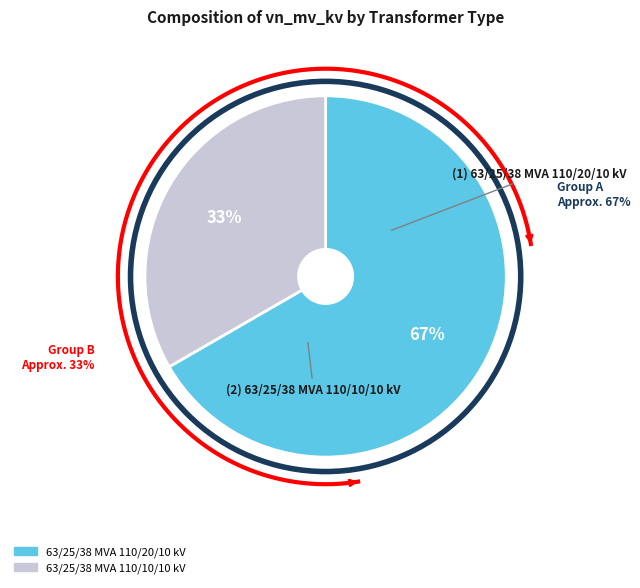

Does 63/25/38 MVA 110/10/10 kV represent more than half of the total?

No